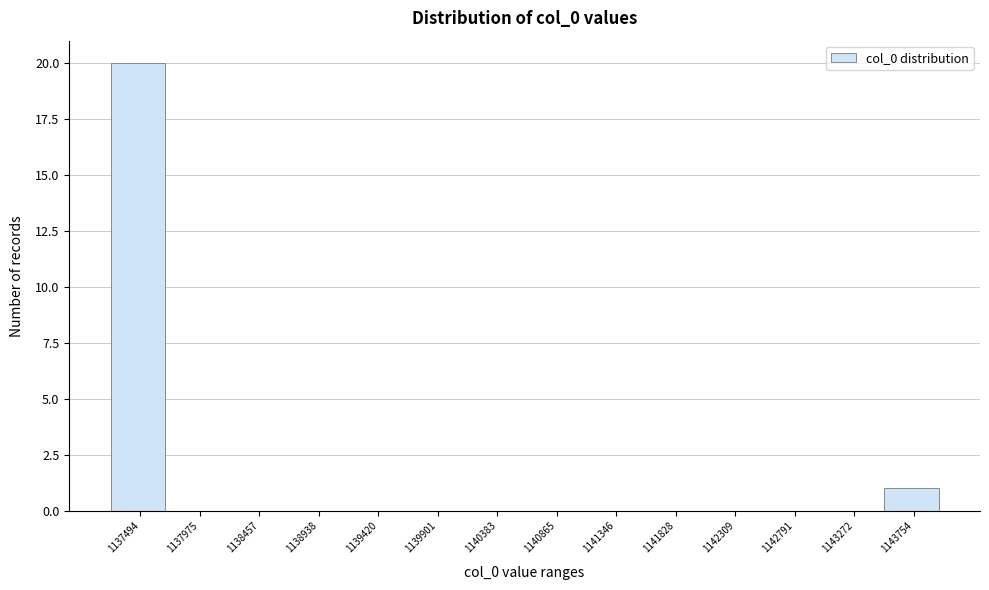

Reading left to right, what are all the values shown in this chart?

1137494=20	1137975=0	1138457=0	1138938=0	1139420=0	1139901=0	1140383=0	1140865=0	1141346=0	1141828=0	1142309=0	1142791=0	1143272=0	1143754=1